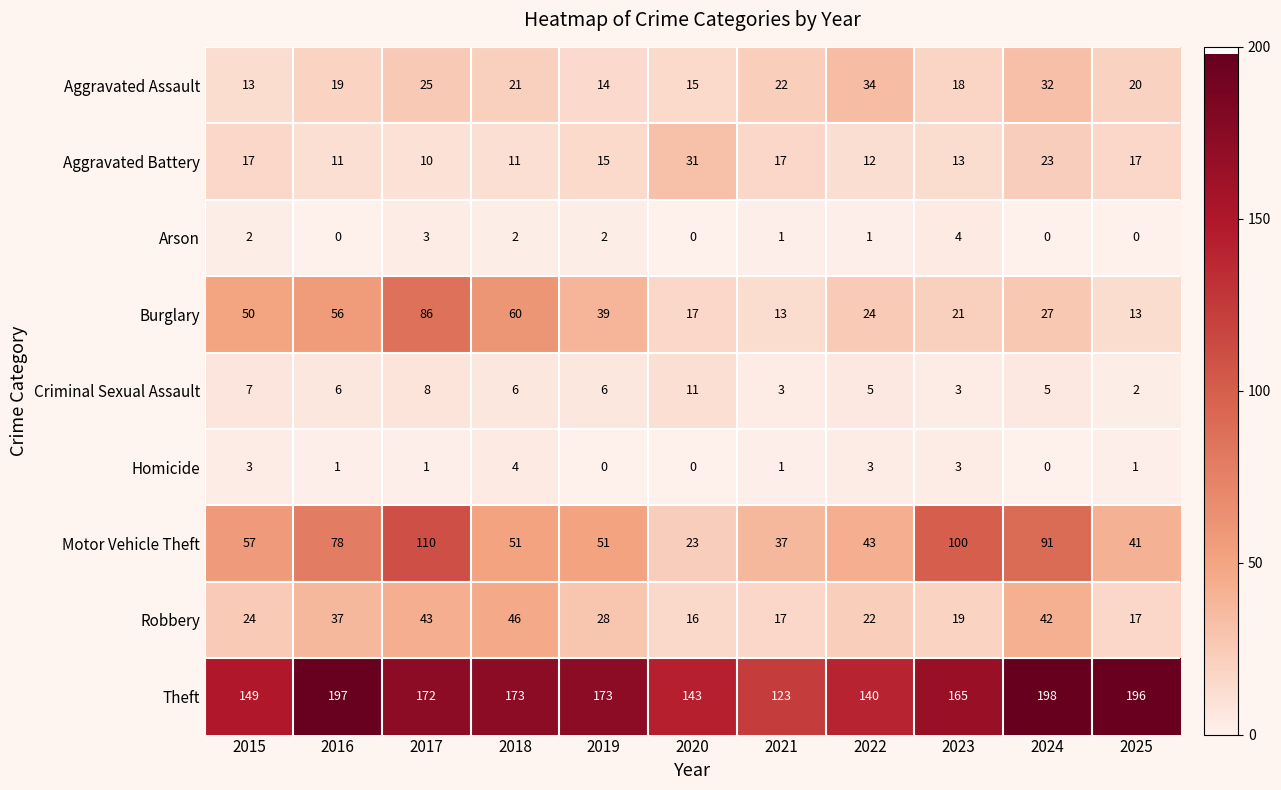

At which label does Aggravated Assault first exceed 20?

2017